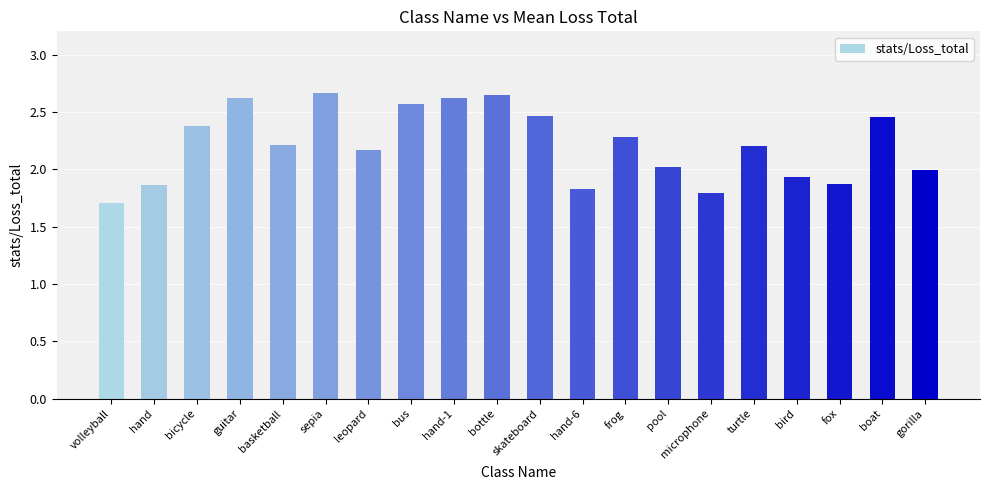

What is the average value?

2.2